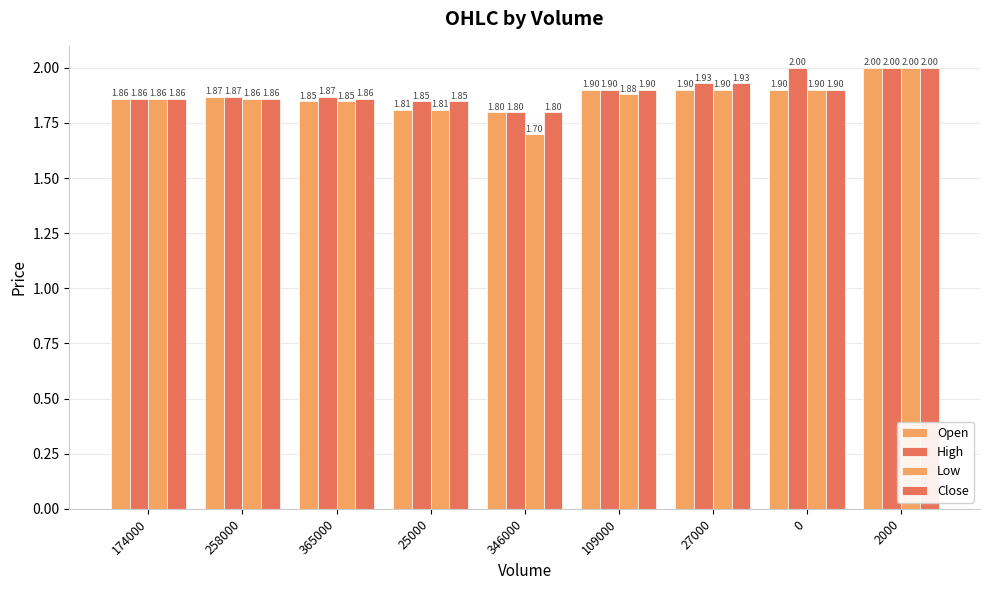

What is the value of the High bar at the 2nd from the left?

1.9